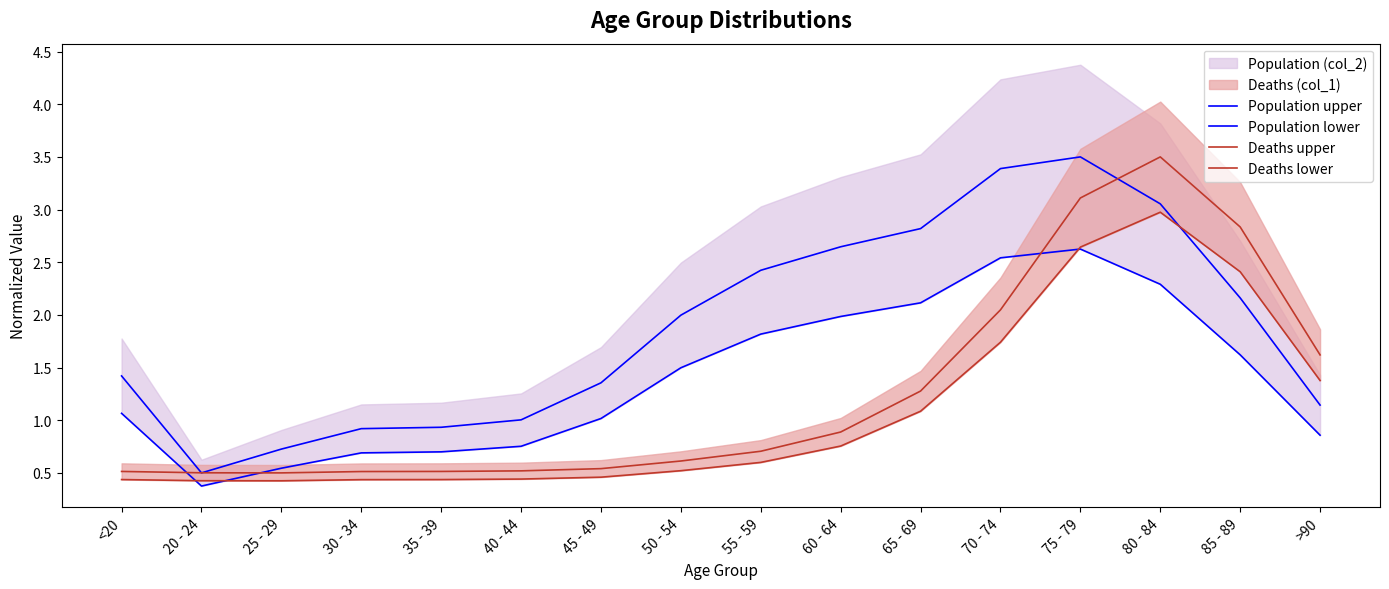

The Population upper series shows 0.9 at 35 - 39. True or false?

True